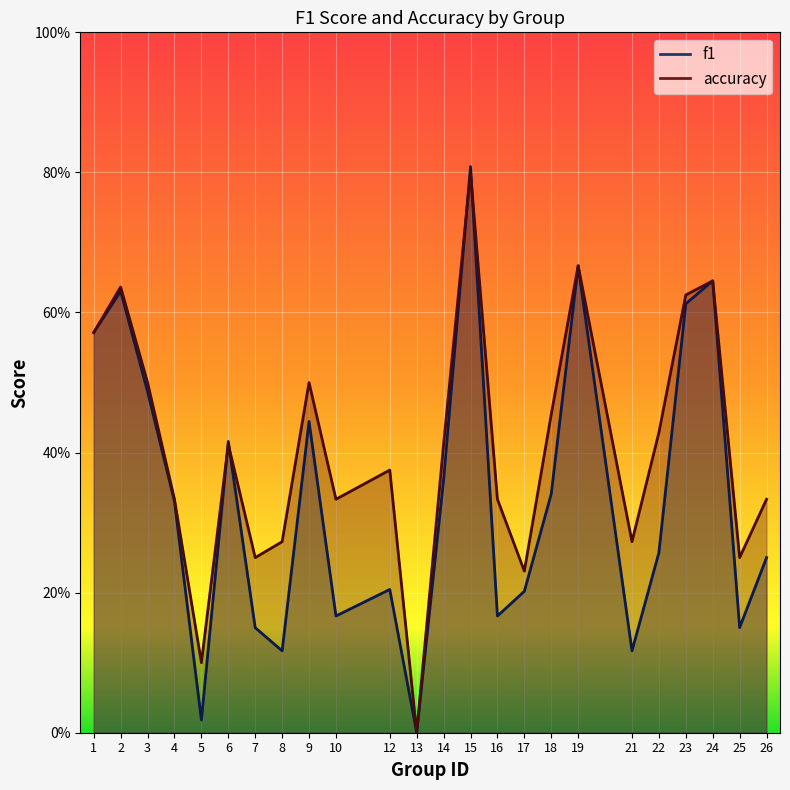

Reading left to right, extract all data points from this chart.

f1: 1=0.6	2=0.6	3=0.5	4=0.3	5=0.0	6=0.4	7=0.2	8=0.1	9=0.4	10=0.2	12=0.2	13=0.0	14=0.4	15=0.8	16=0.2	17=0.2	18=0.3	19=0.7	21=0.1	22=0.3	23=0.6	24=0.6	25=0.2	26=0.2
accuracy: 1=0.6	2=0.6	3=0.5	4=0.3	5=0.1	6=0.4	7=0.2	8=0.3	9=0.5	10=0.3	12=0.4	13=0.0	14=0.4	15=0.8	16=0.3	17=0.2	18=0.5	19=0.7	21=0.3	22=0.4	23=0.6	24=0.6	25=0.2	26=0.3